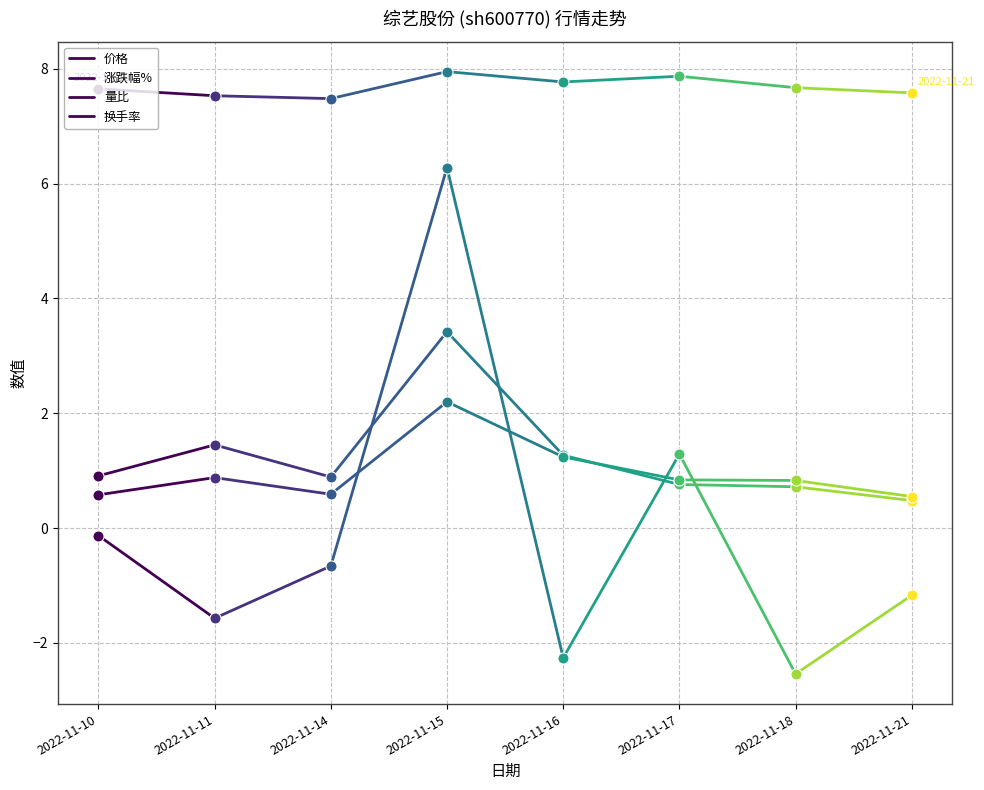

Reading left to right, what are all the values shown in this chart?

价格: 2022-11-10=7.7	2022-11-11=7.5
涨跌幅%: 2022-11-10=-0.1	2022-11-11=-1.6
量比: 2022-11-10=0.9	2022-11-11=1.4
换手率: 2022-11-10=0.6	2022-11-11=0.9